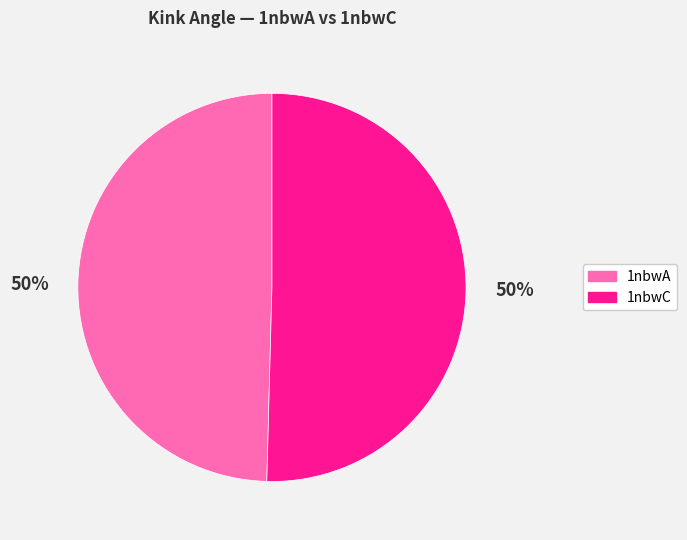

Do 1nbwC and 1nbwA together represent more than half of the pie?

Yes